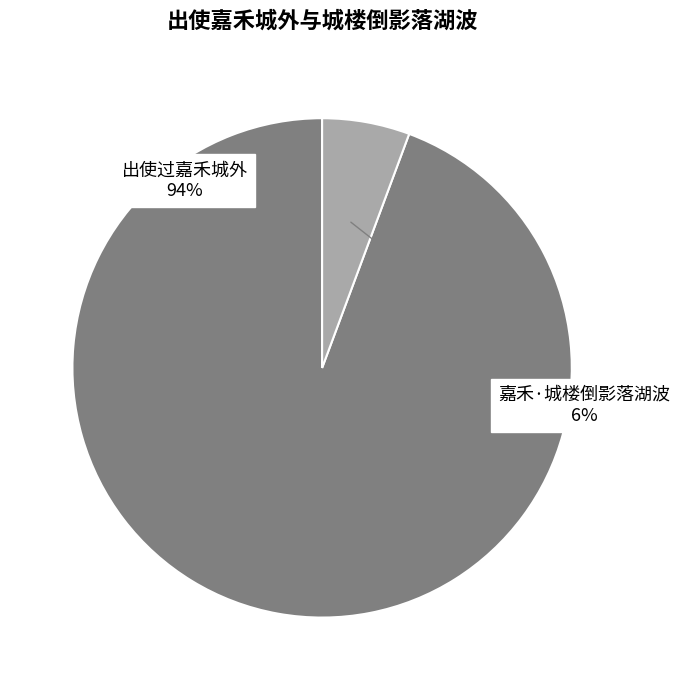

Does any single category account for the majority?

Yes